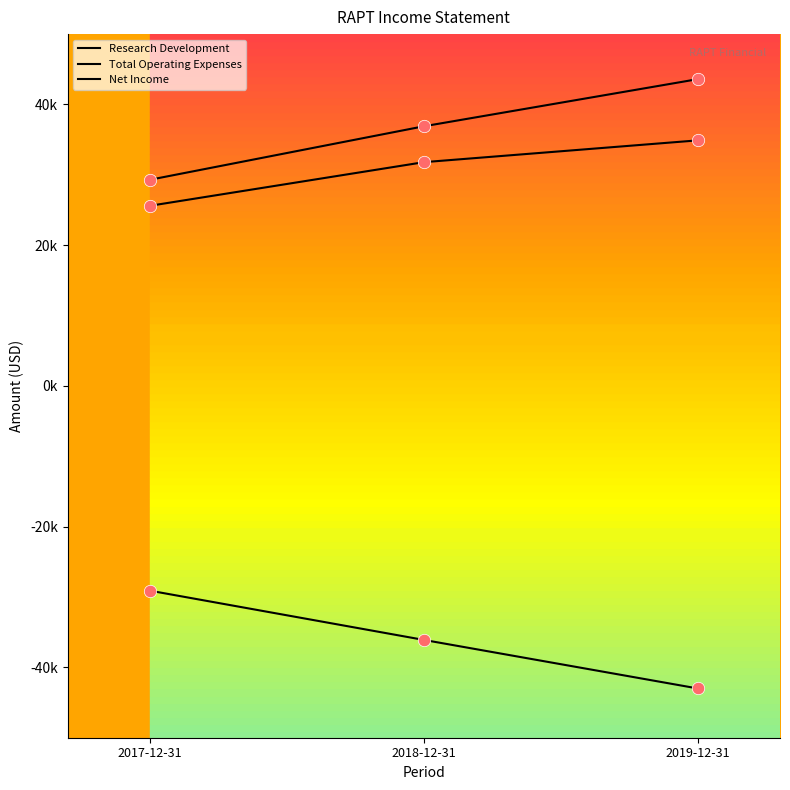

At which category is the sum across all series the highest?

2019-12-31